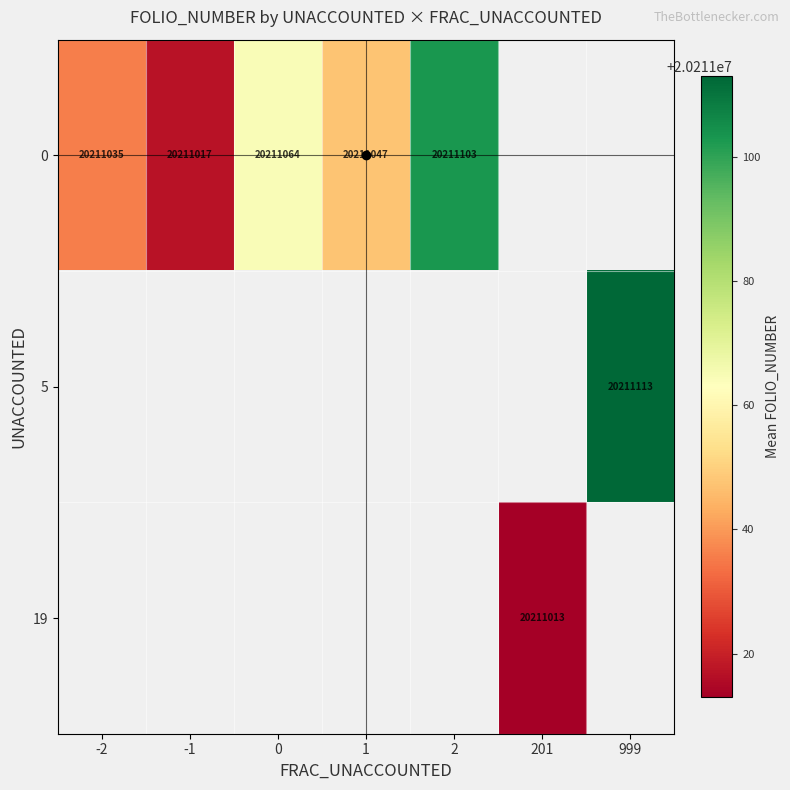

At how many categories does at least one series exceed 20211060?

3